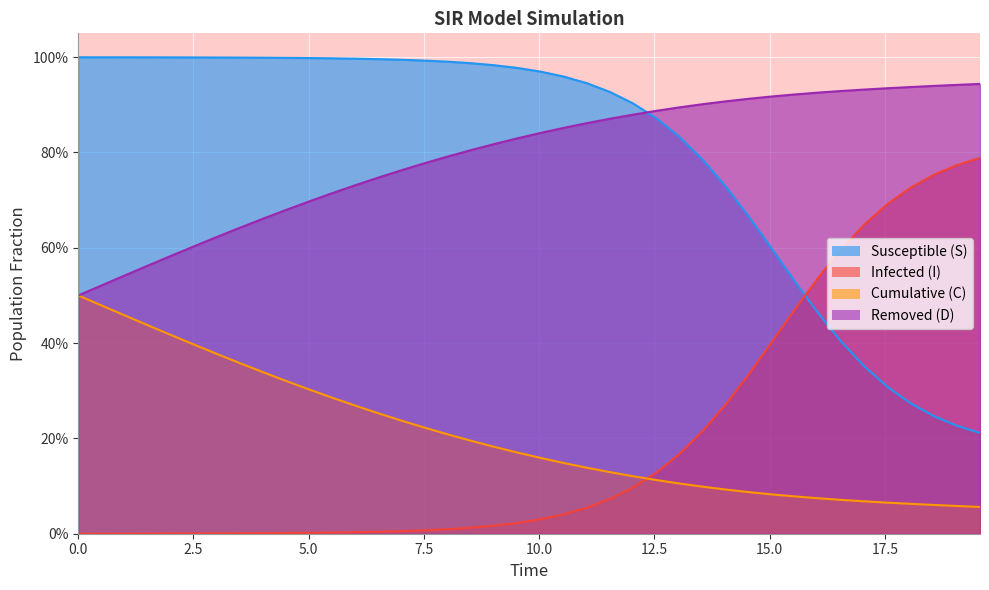

What are all the series names shown in the legend?

Susceptible (S), Infected (I), Cumulative (C), Removed (D)